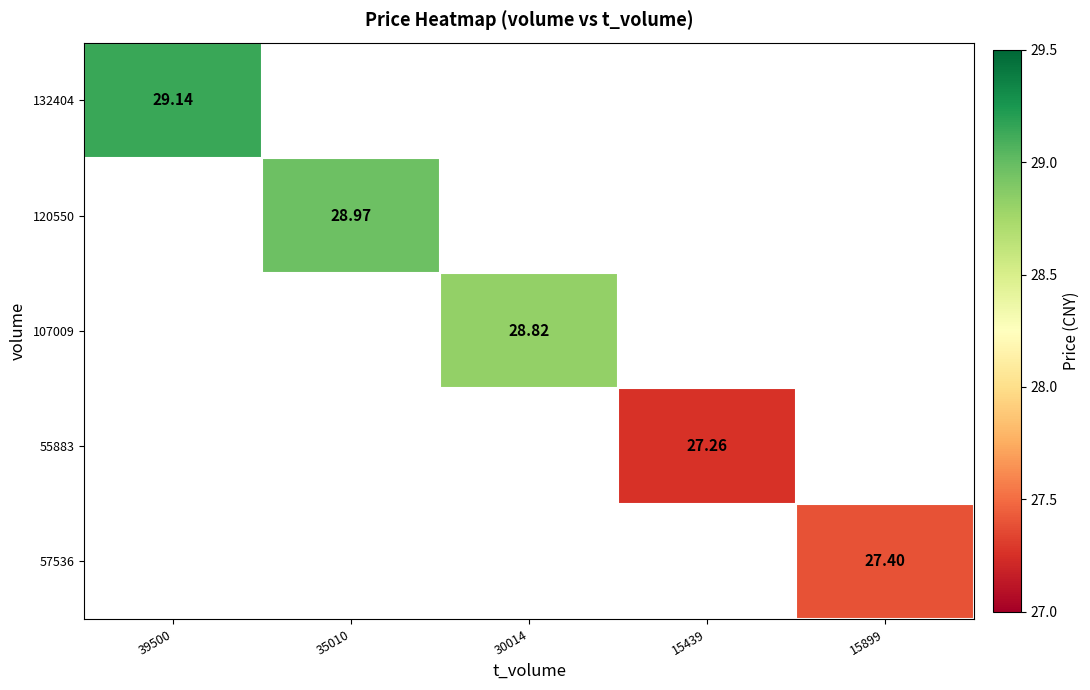

Count the number of data series in this chart.

5